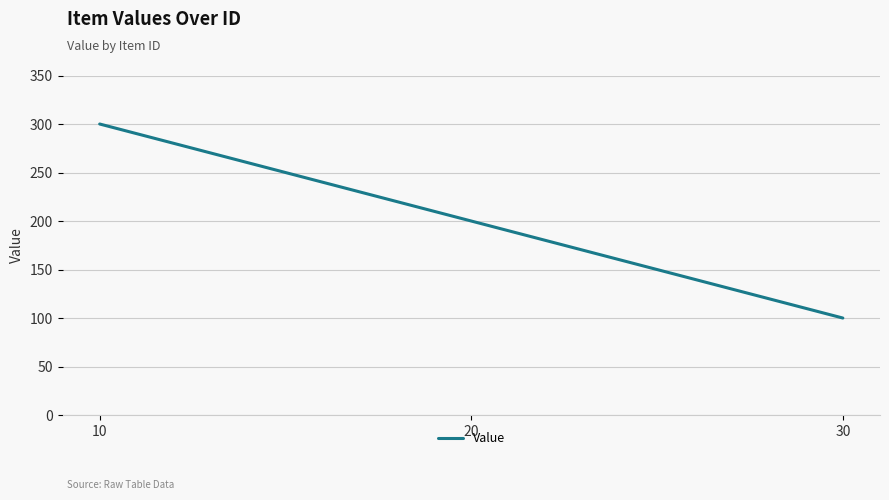

Which category has the lowest value across all series?

30